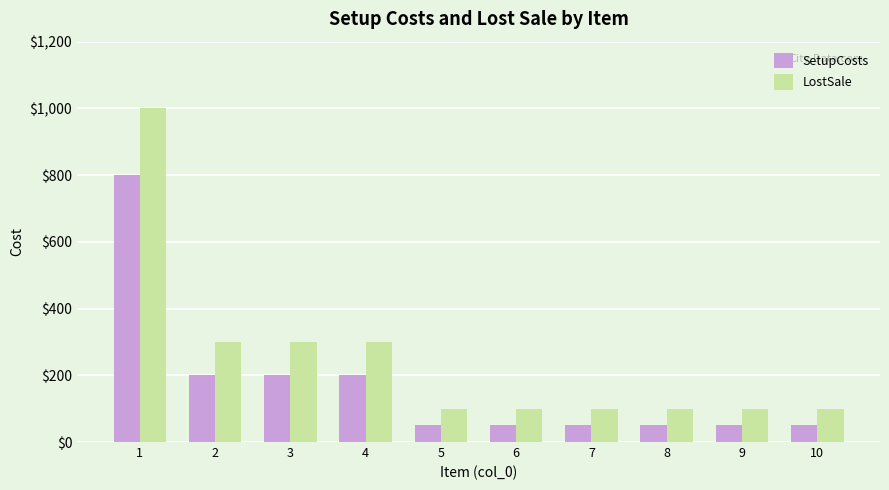

Count the number of categories in the chart.

10